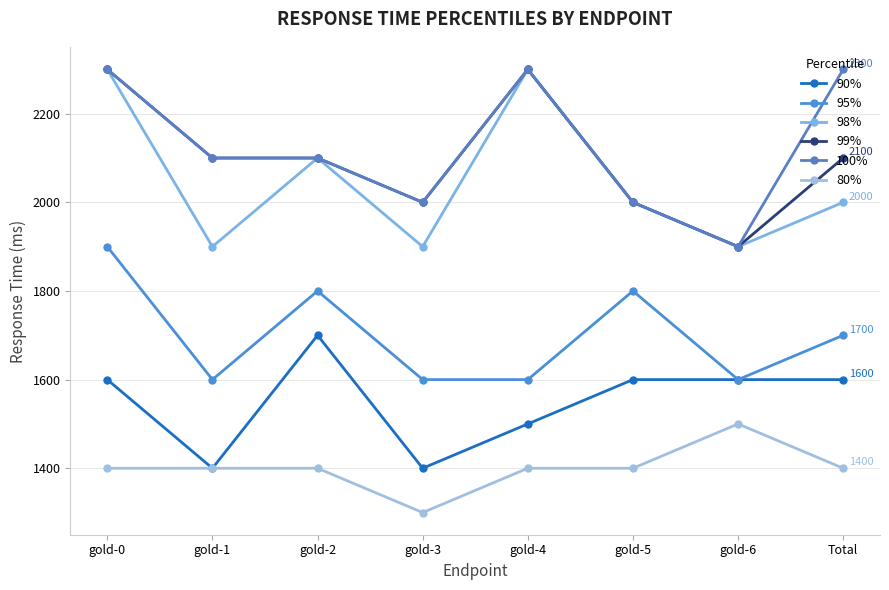

What is the difference between the highest and lowest values at Total?

900